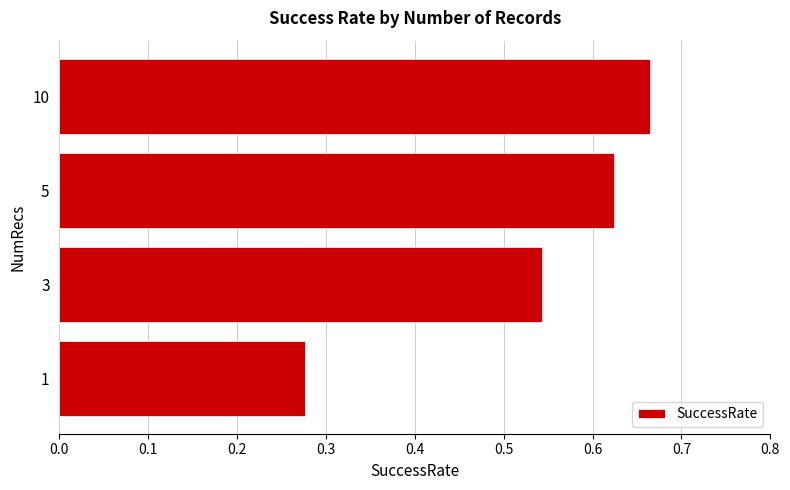

What is the change in value from 1 to 10?

+0.4